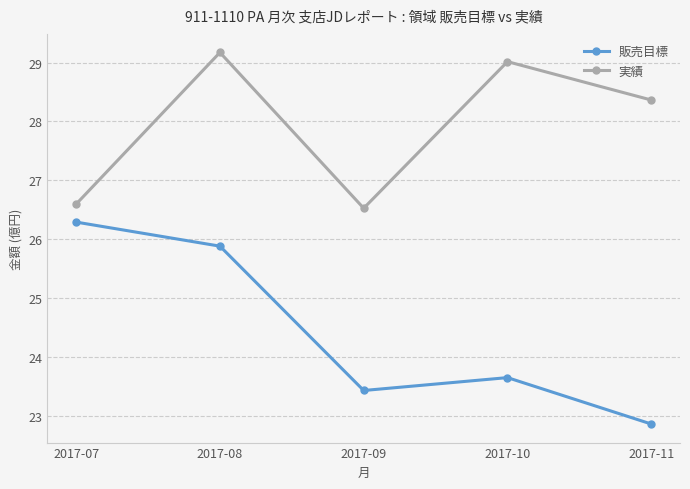

What is the sum of all 実績 values?

139.7